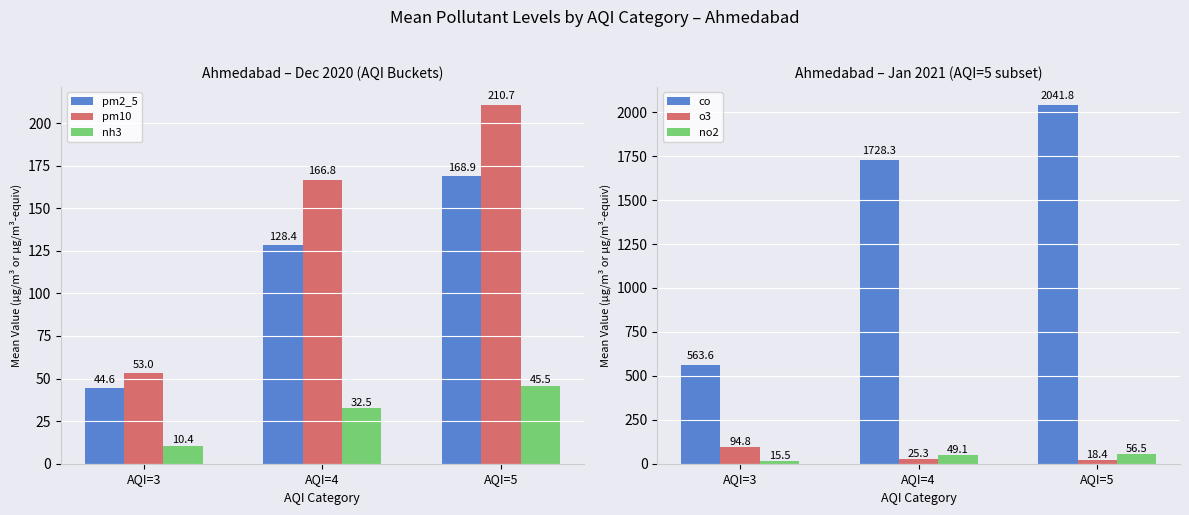

Reading left to right, transcribe all the data shown in this chart.

pm2_5: AQI=3=44.6	AQI=4=128.4	AQI=5=168.9
pm10: AQI=3=53.0	AQI=4=166.8	AQI=5=210.7
nh3: AQI=3=10.4	AQI=4=32.5	AQI=5=45.5
co: AQI=3=563.6	AQI=4=1728.3	AQI=5=2041.8
o3: AQI=3=94.8	AQI=4=25.3	AQI=5=18.4
no2: AQI=3=15.5	AQI=4=49.1	AQI=5=56.5